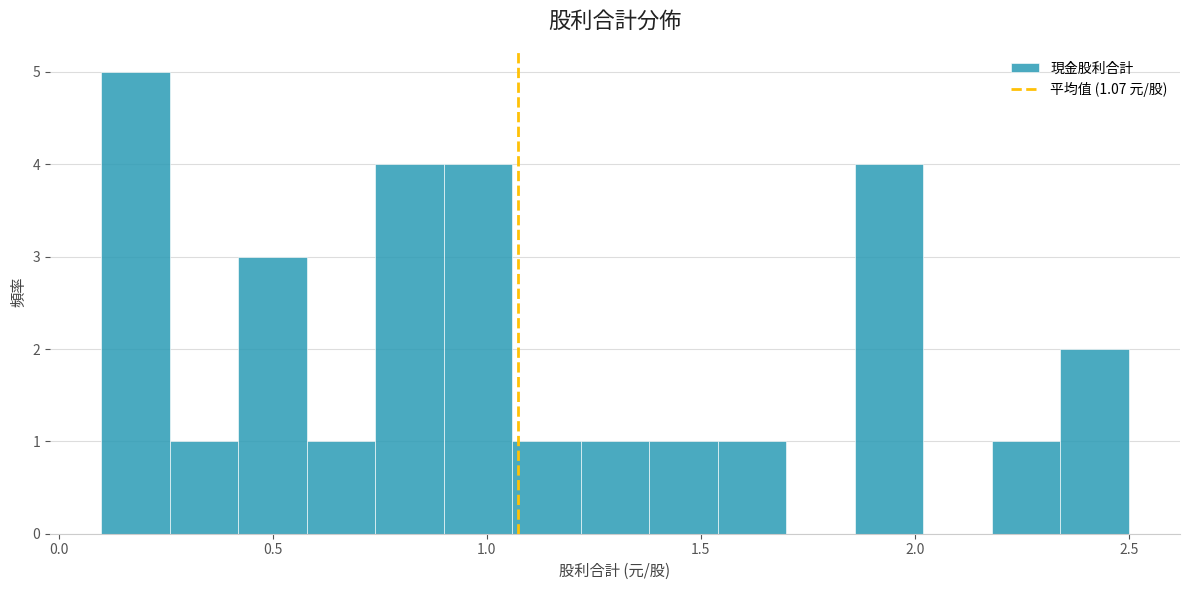

Read against the x-axis, roughly where is the centre of the tallest bar?

0.20